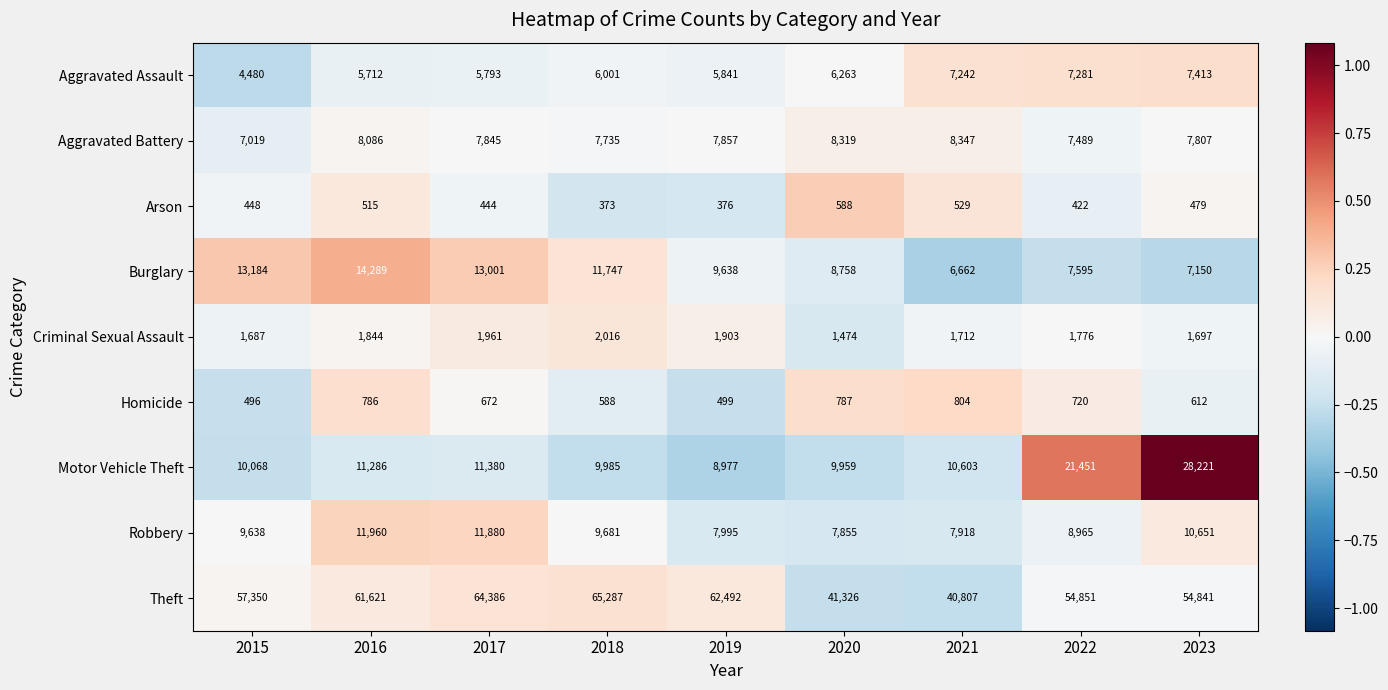

At 2022, list the series in order from largest to smallest.

Theft, Motor Vehicle Theft, Robbery, Burglary, Aggravated Battery, Aggravated Assault, Criminal Sexual Assault, Homicide, Arson